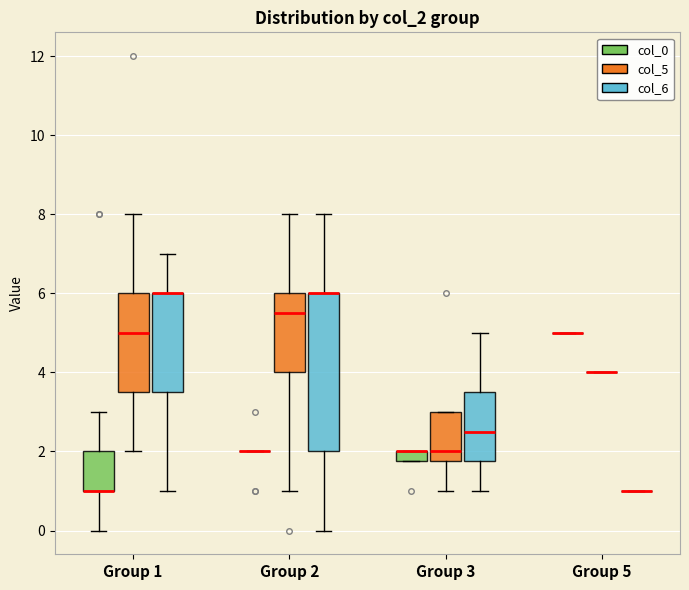

Comparing the boxes themselves (not the whiskers), which one is the tallest?

Group 2 (col_6)